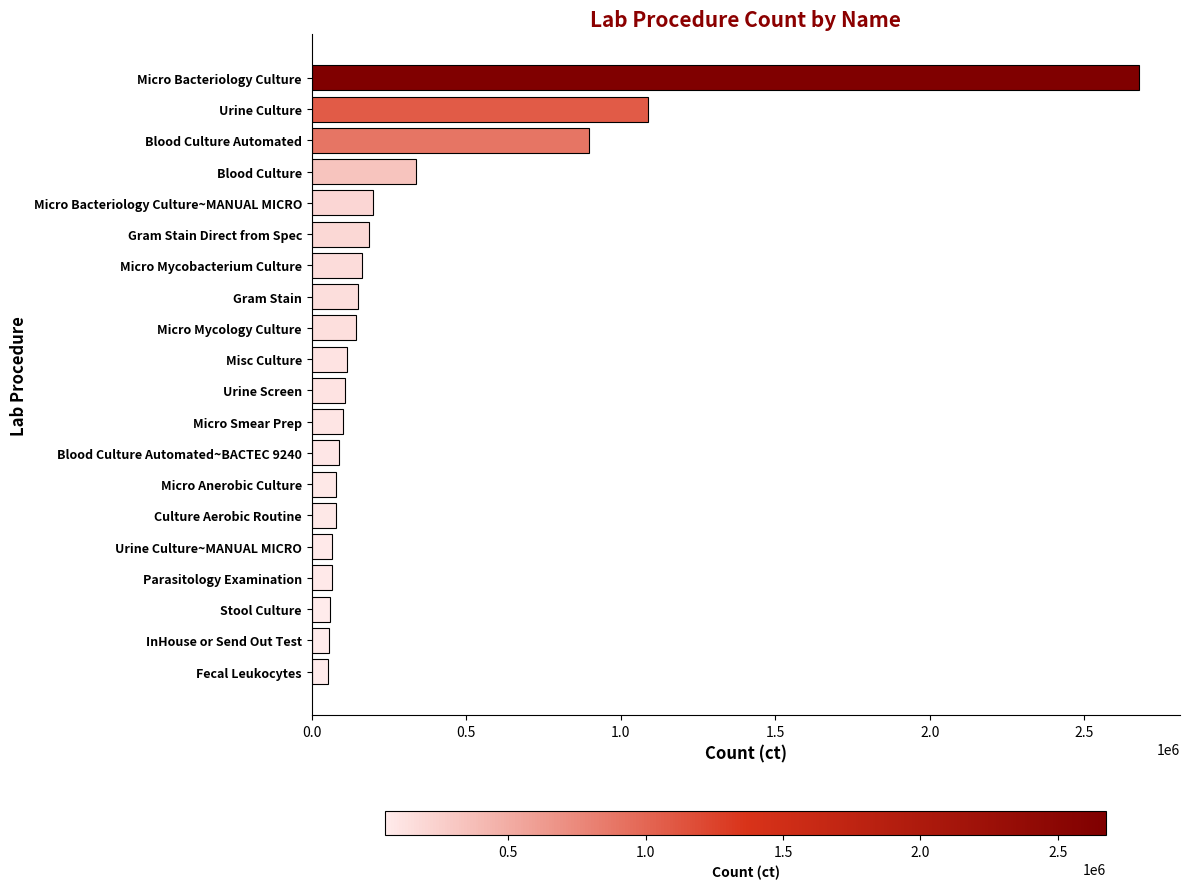

True or false: the data shows 78961 at Micro Anerobic Culture.

True